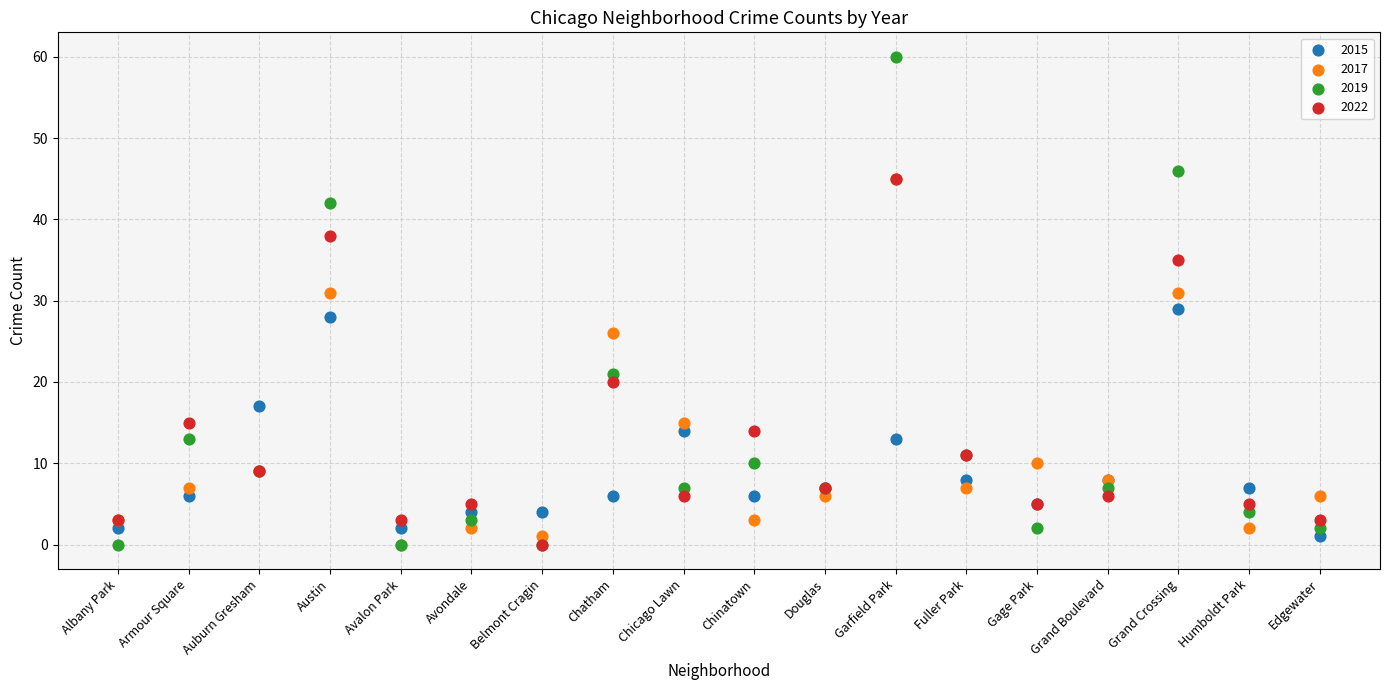

In the 2017 series, what Y value is closest to 22?

26